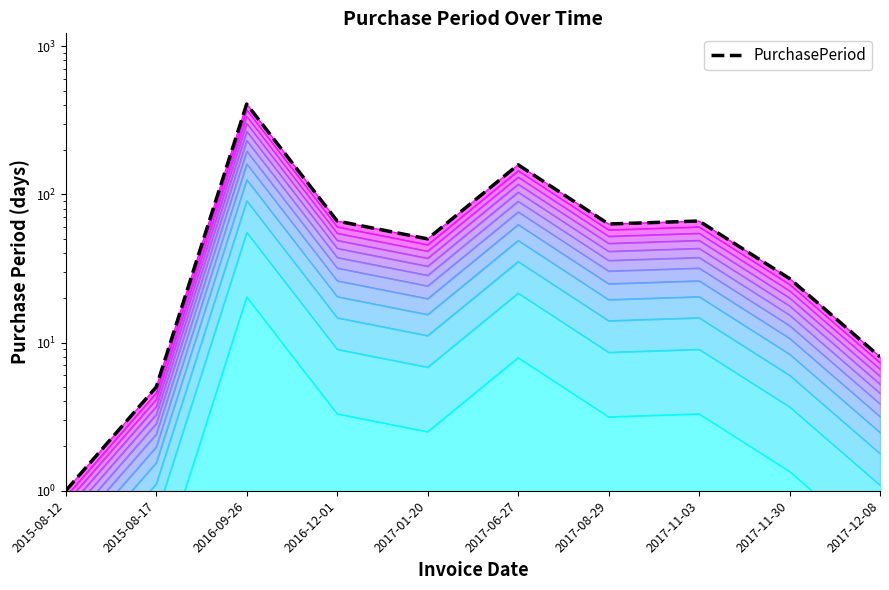

Between 2015-08-17 and 2017-08-29, which is larger?

2017-08-29